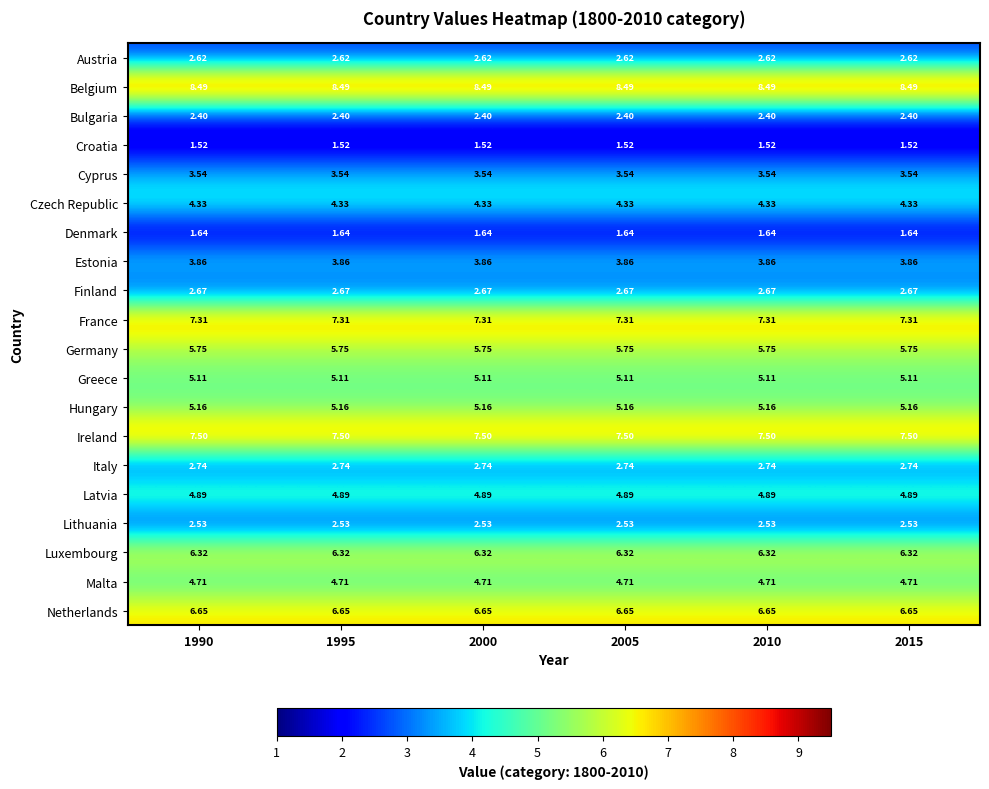

Rank the series at 1990 from lowest to highest value.

Croatia, Denmark, Bulgaria, Lithuania, Austria, Finland, Italy, Cyprus, Estonia, Czech Republic, Malta, Latvia, Greece, Hungary, Germany, Luxembourg, Netherlands, France, Ireland, Belgium